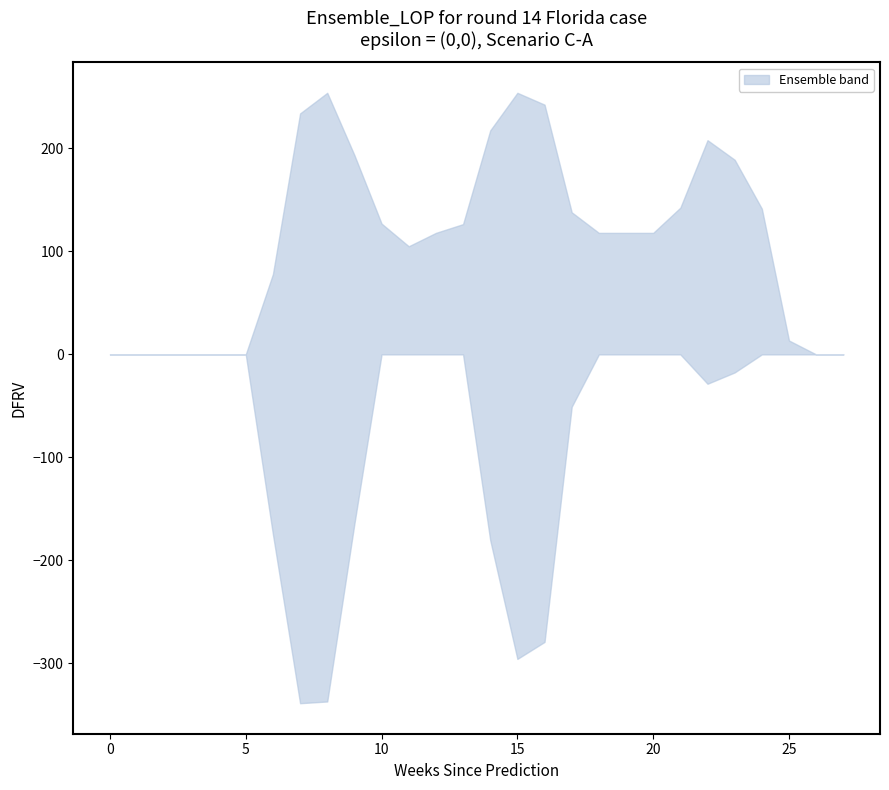

How many categories are shown in the chart?

28